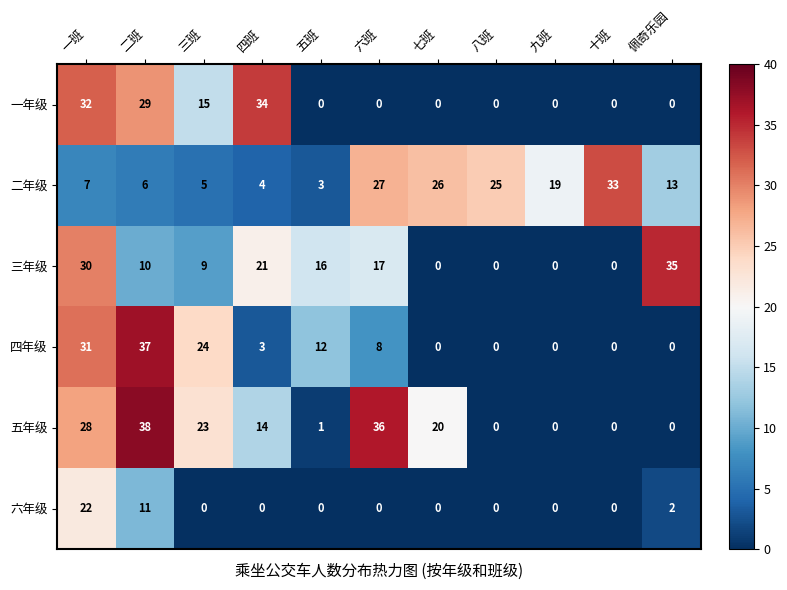

At which label is 五年级 closest to 19?

七班